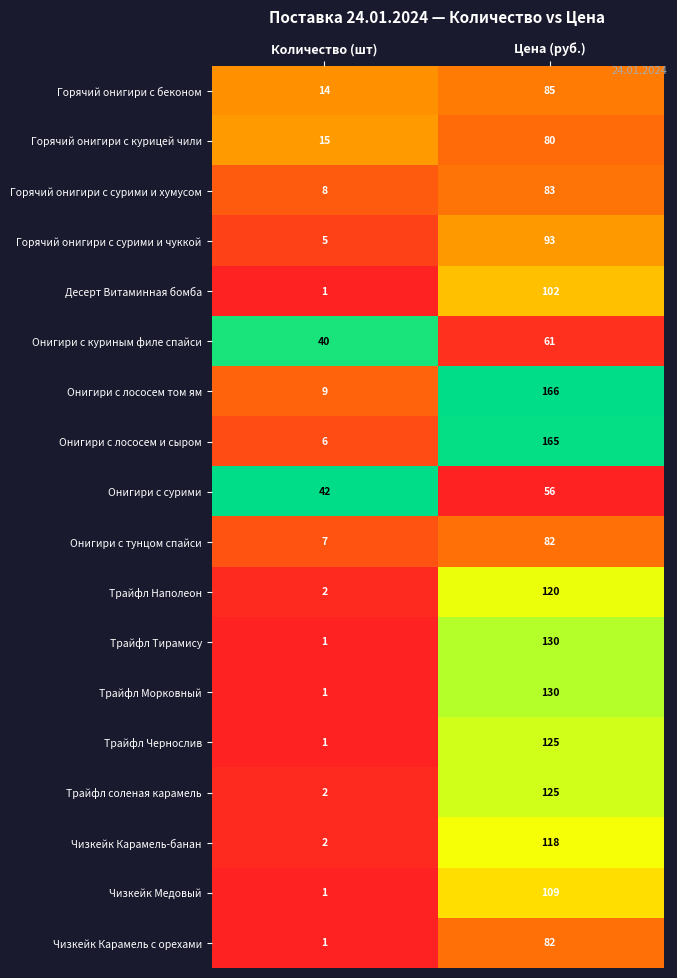

What is the difference between the maximum and minimum values in the Горячий онигири с сурими и чуккой series?

88